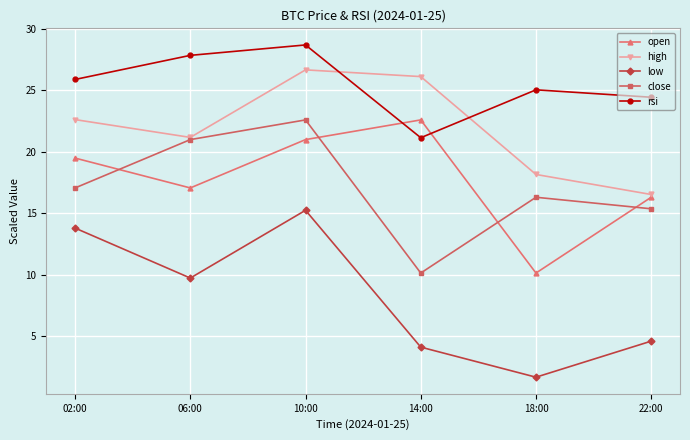

Where is high nearest to the value 21?

06:00